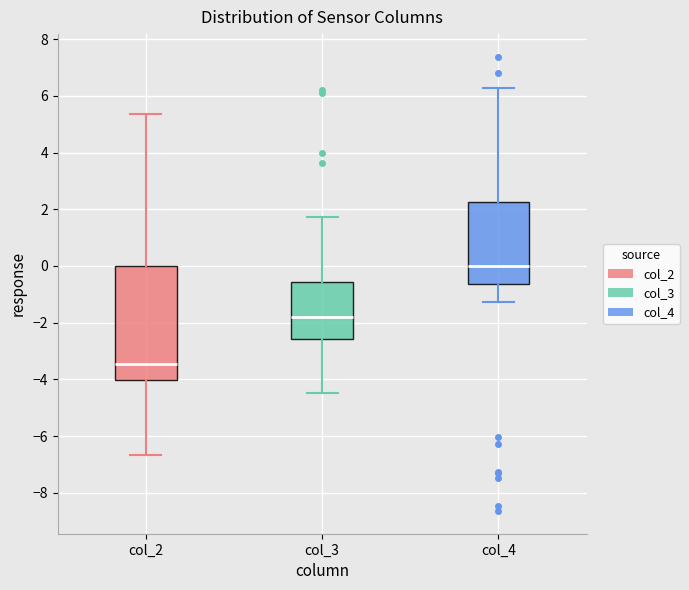

Where is the lower edge of the box for col_4 on the y-axis? The values are not printed on the chart, so give them approximately, as read against the axis.

-0.6